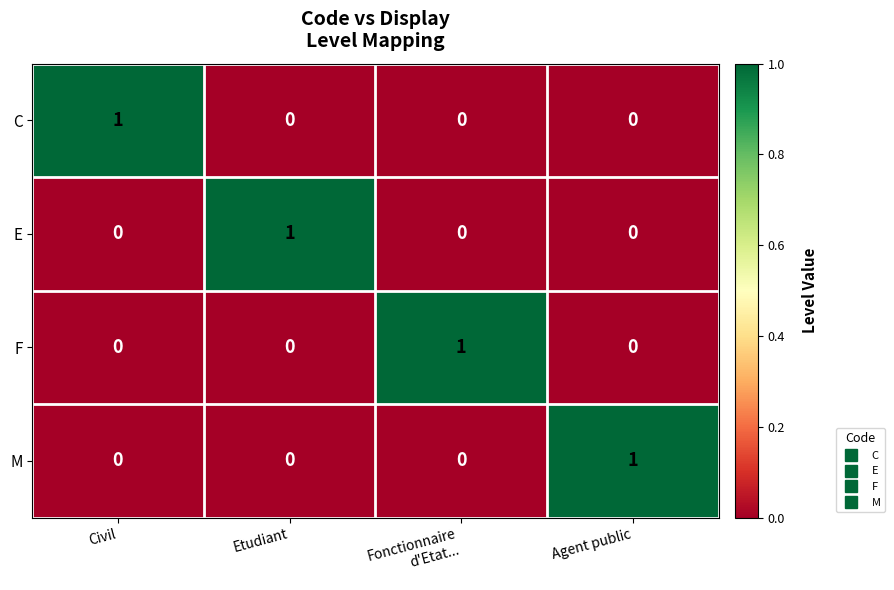

Is it true that E equals 2 at Etudiant?

False